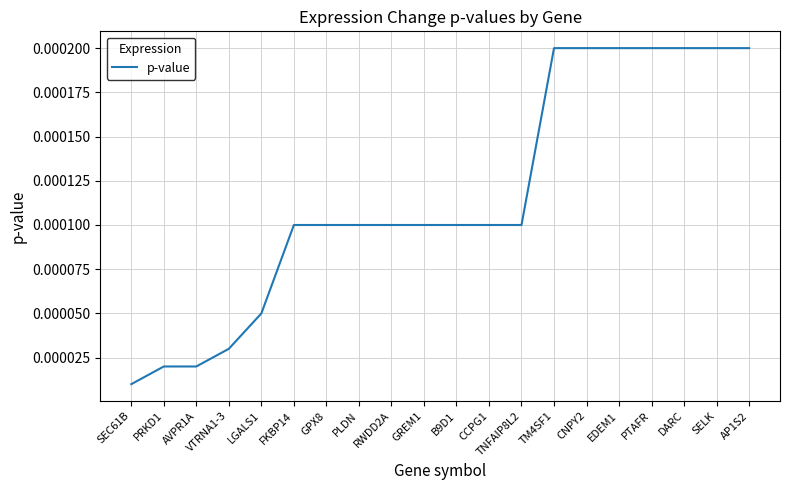

Where is the data nearest to the value 0?

SEC61B